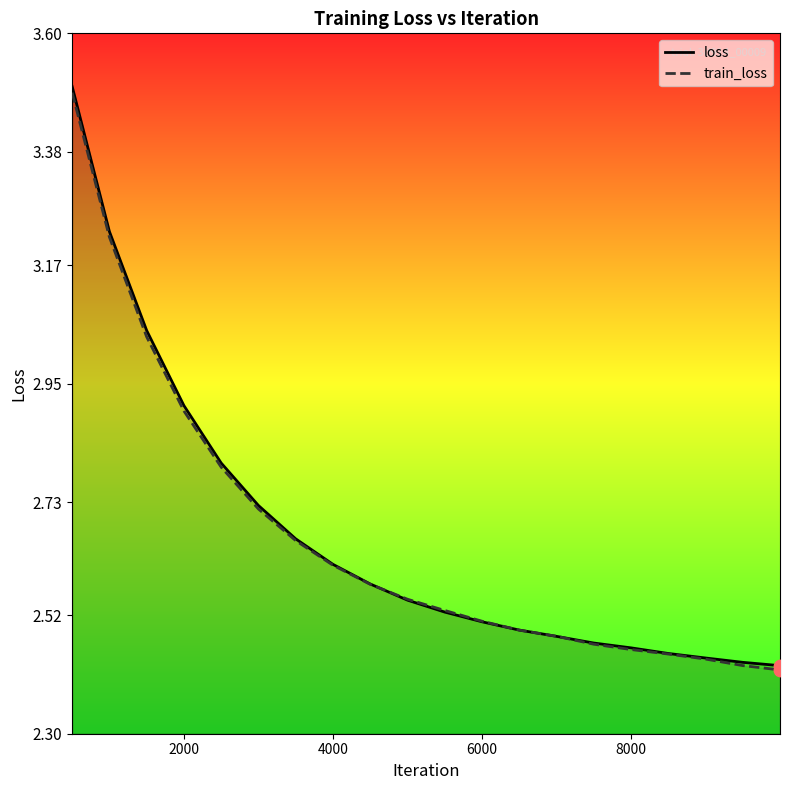

Which series contains the lowest Y value?

train_loss